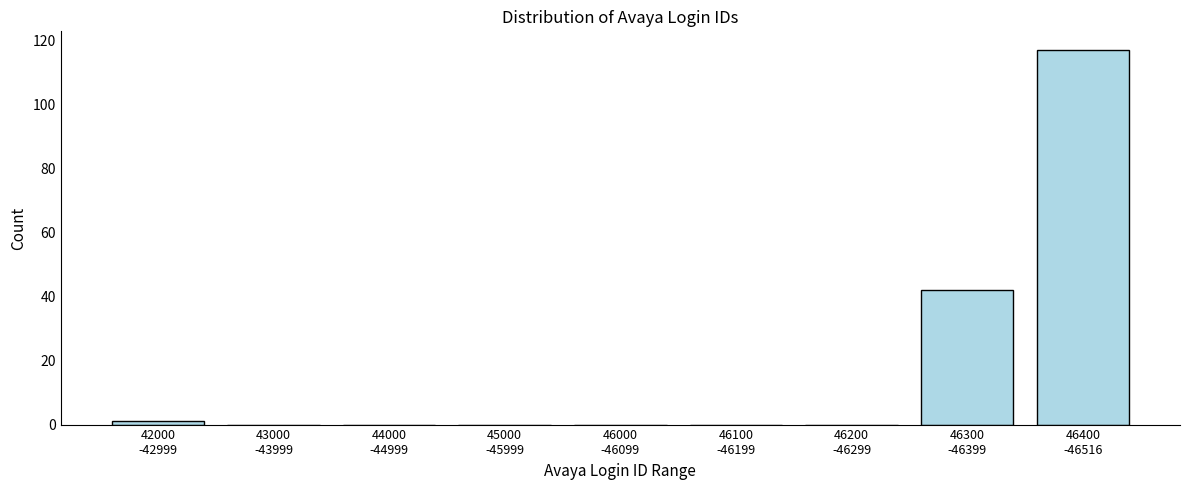

What is the greatest value displayed?

117